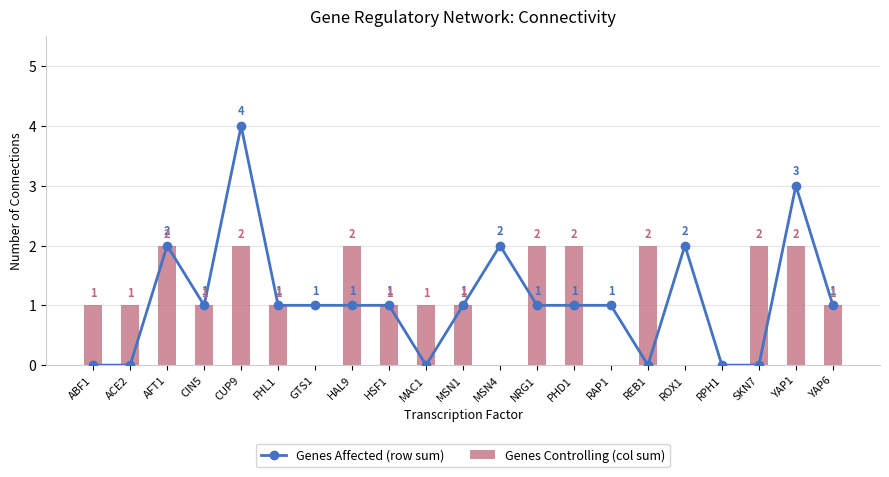

What is the label of the 11th bar from the left?

MSN1